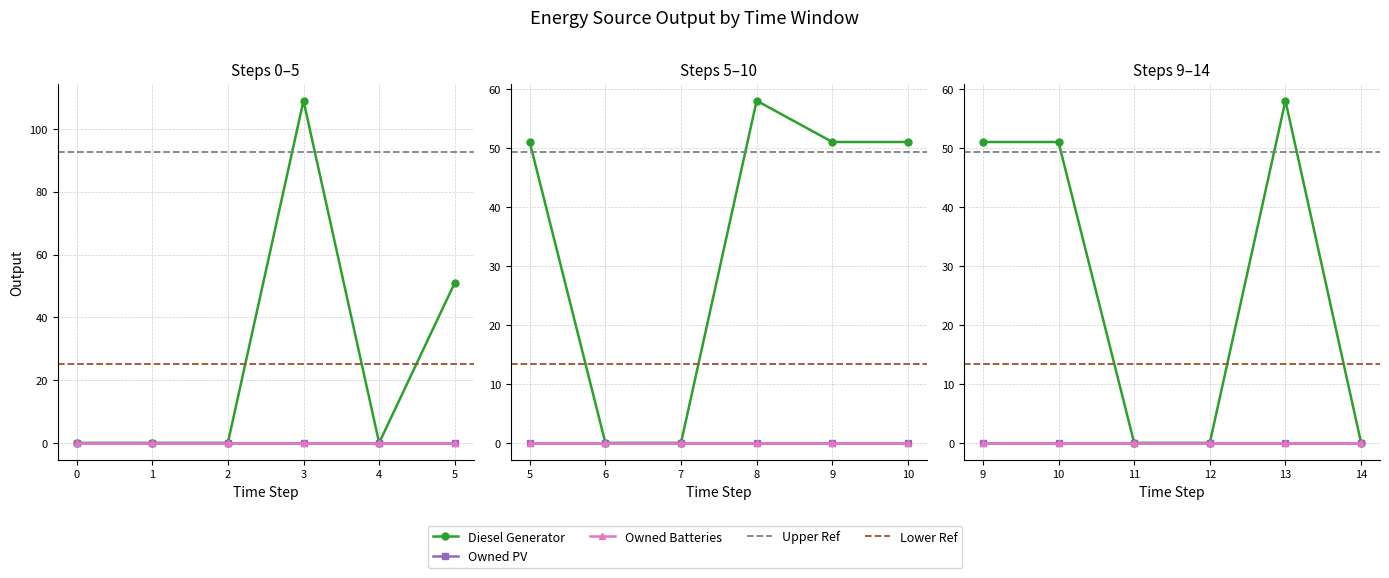

Does the chart display data point markers on the line(s)?

Yes